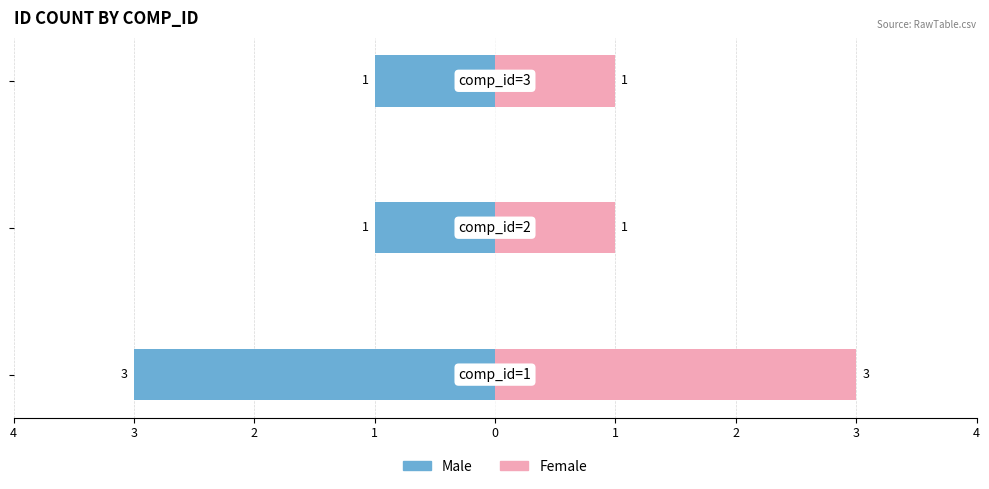

How many Female values are between 1 and 3?

3